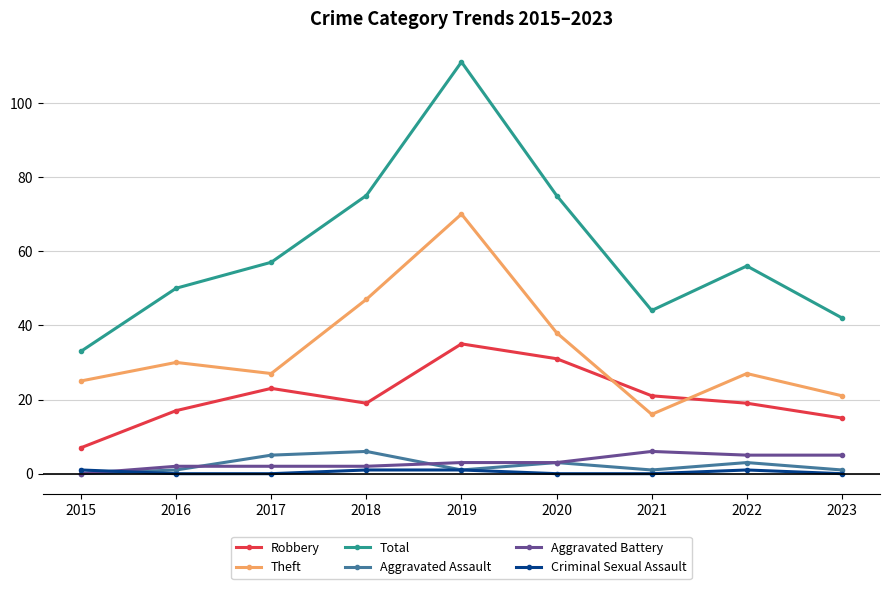

True or false: Aggravated Battery and Robbery cross at least once.

False